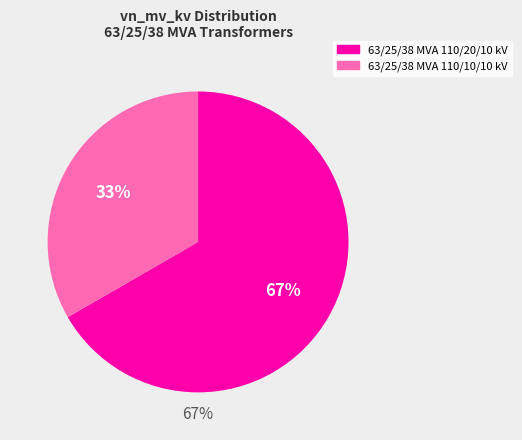

Rank the categories by value from highest to lowest.

63/25/38 MVA 110/20/10 kV, 63/25/38 MVA 110/10/10 kV